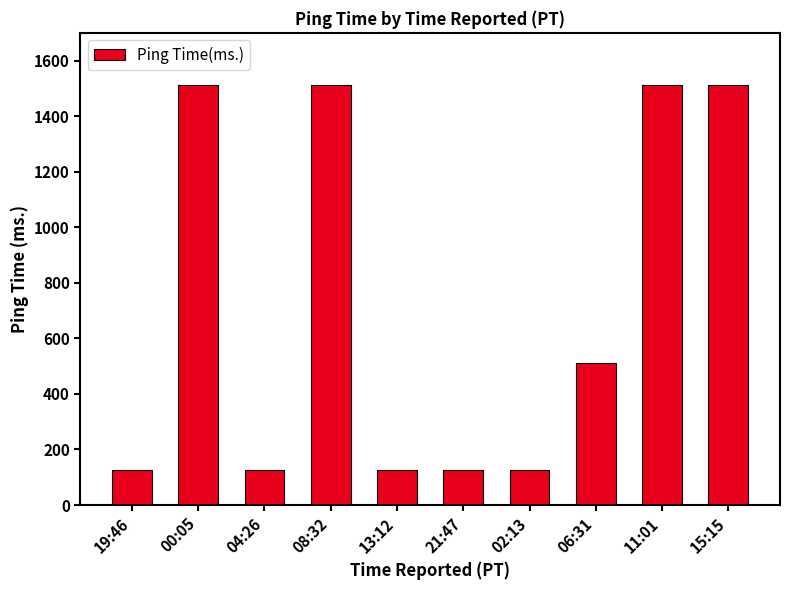

What is the label of the 3rd bar from the left?

04:26